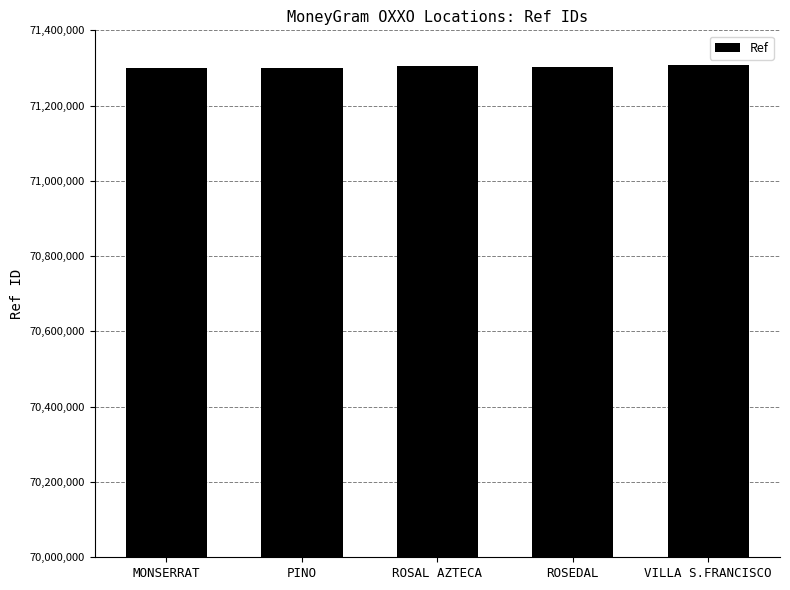

How many bars are there in total?

5